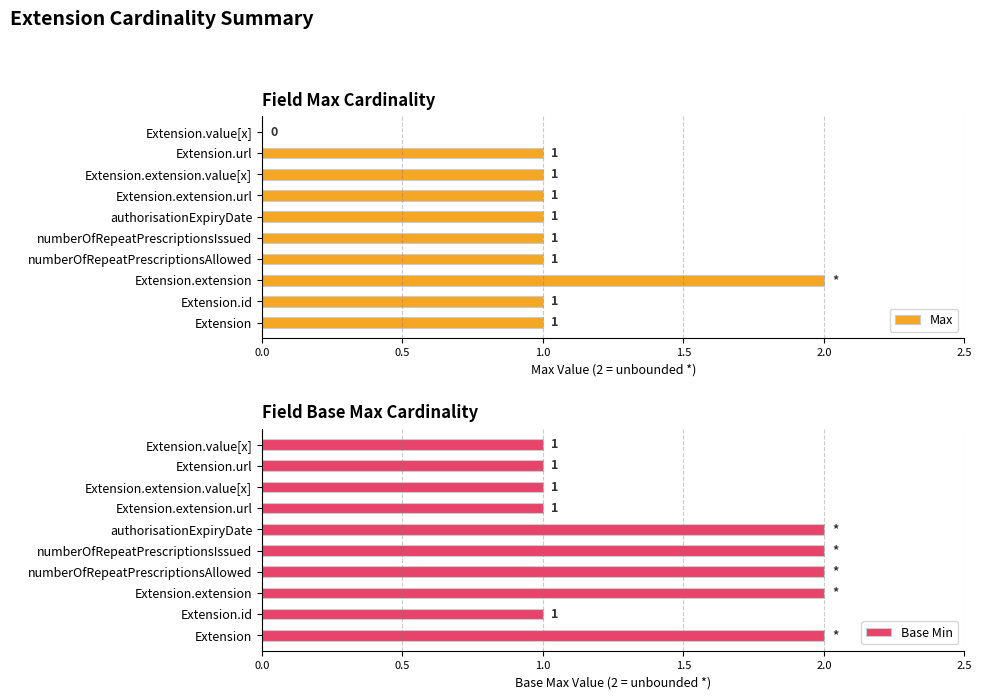

The value of Max at authorisationExpiryDate is 1. True or false?

True